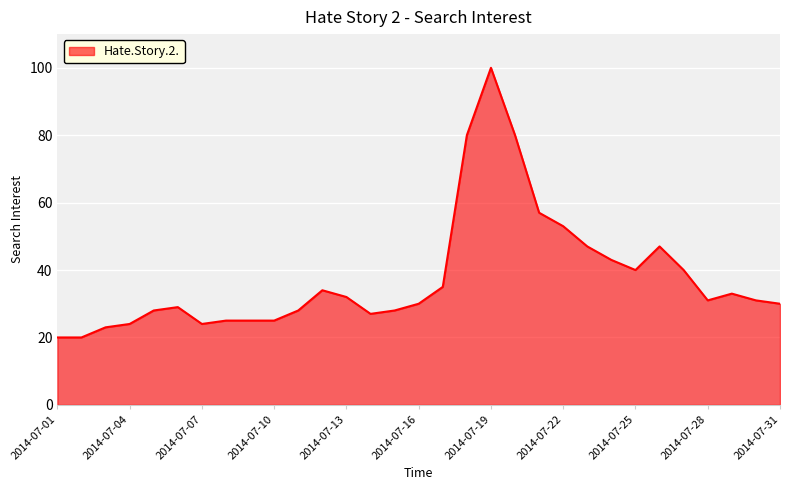

What is the difference between the second highest and second lowest values?

60